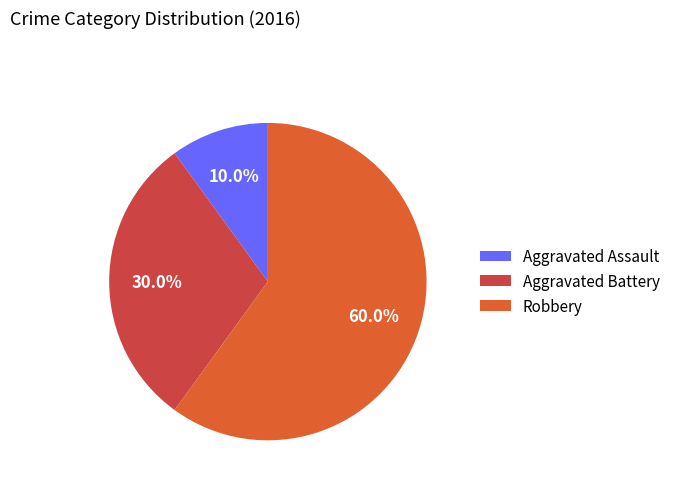

What portion of the pie excludes Aggravated Battery?

70.0%